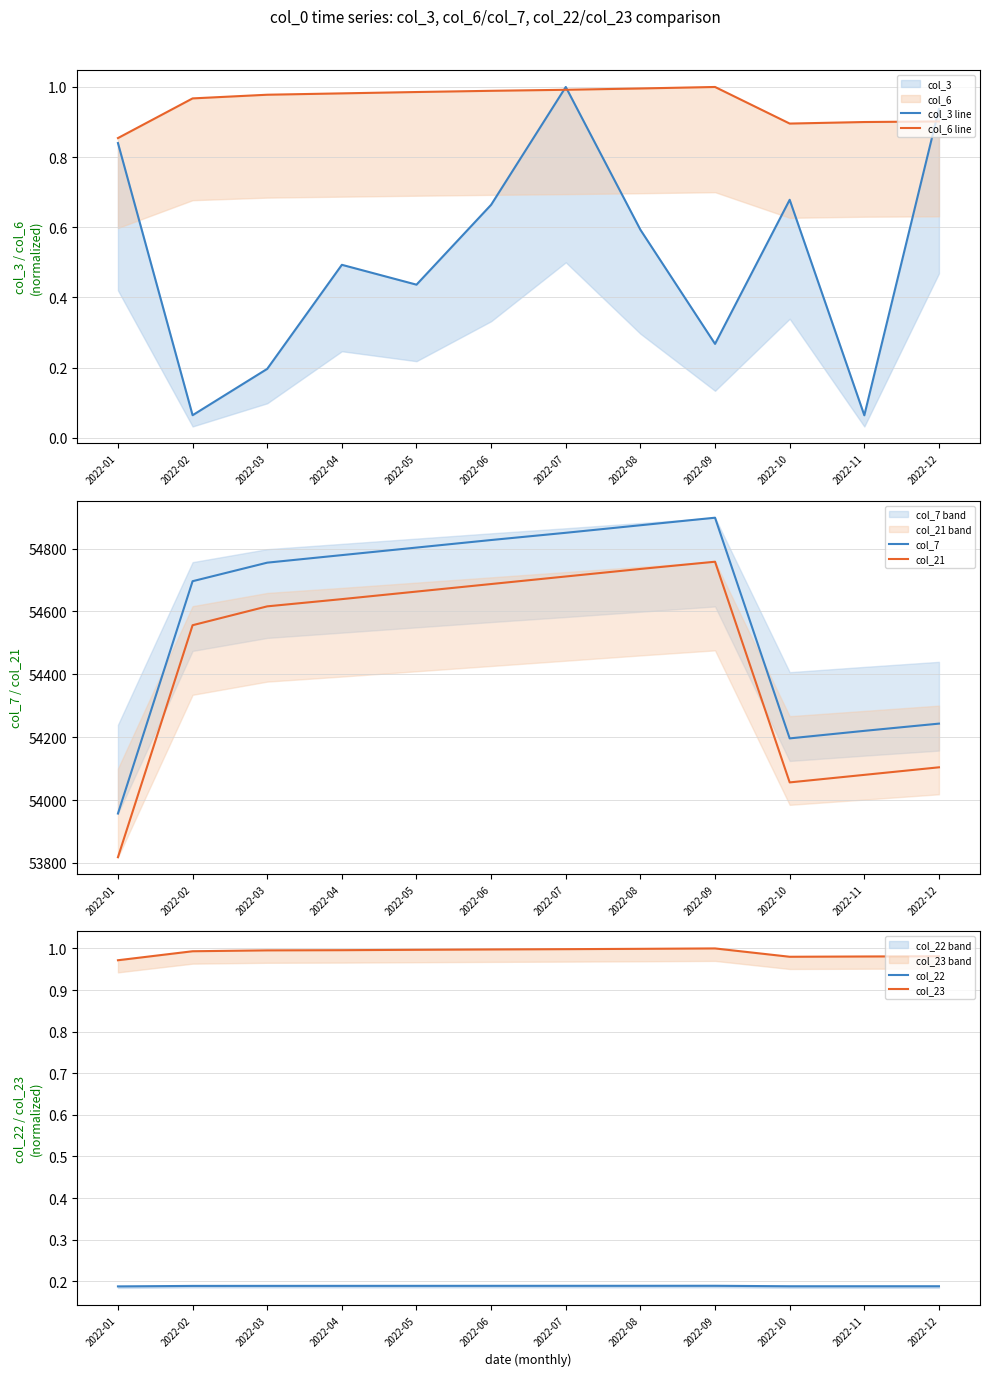

Which series has the widest spread of values?

col_7